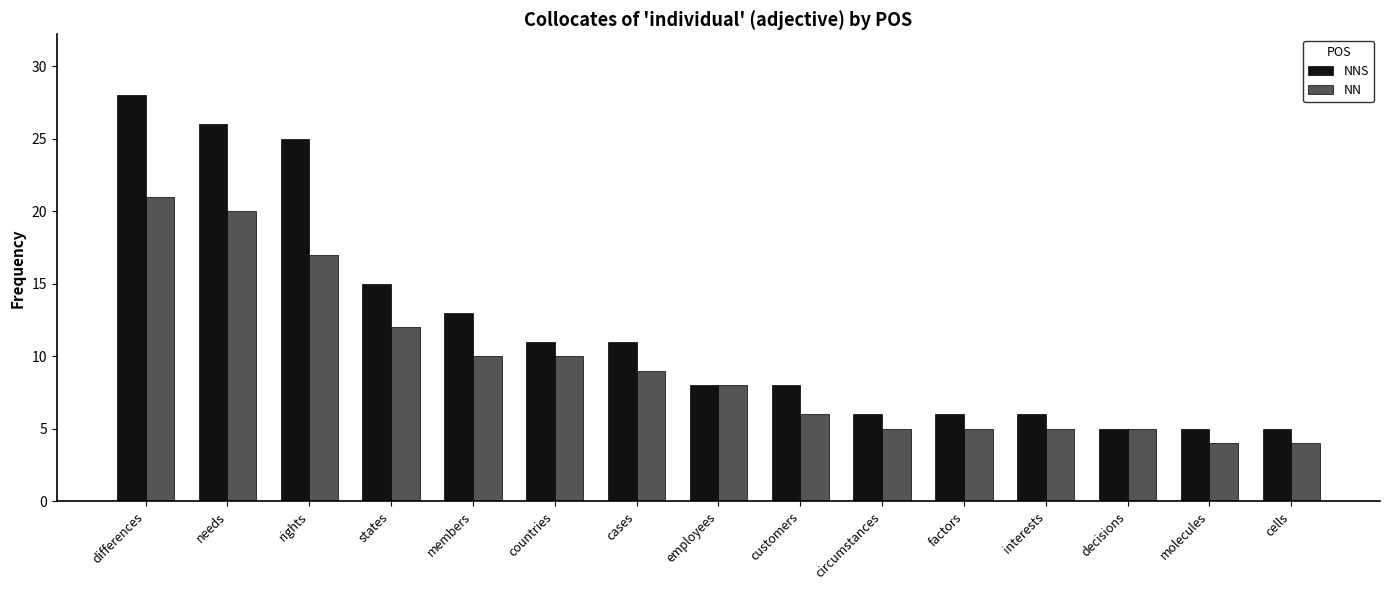

The NNS series shows 13 at members. True or false?

True